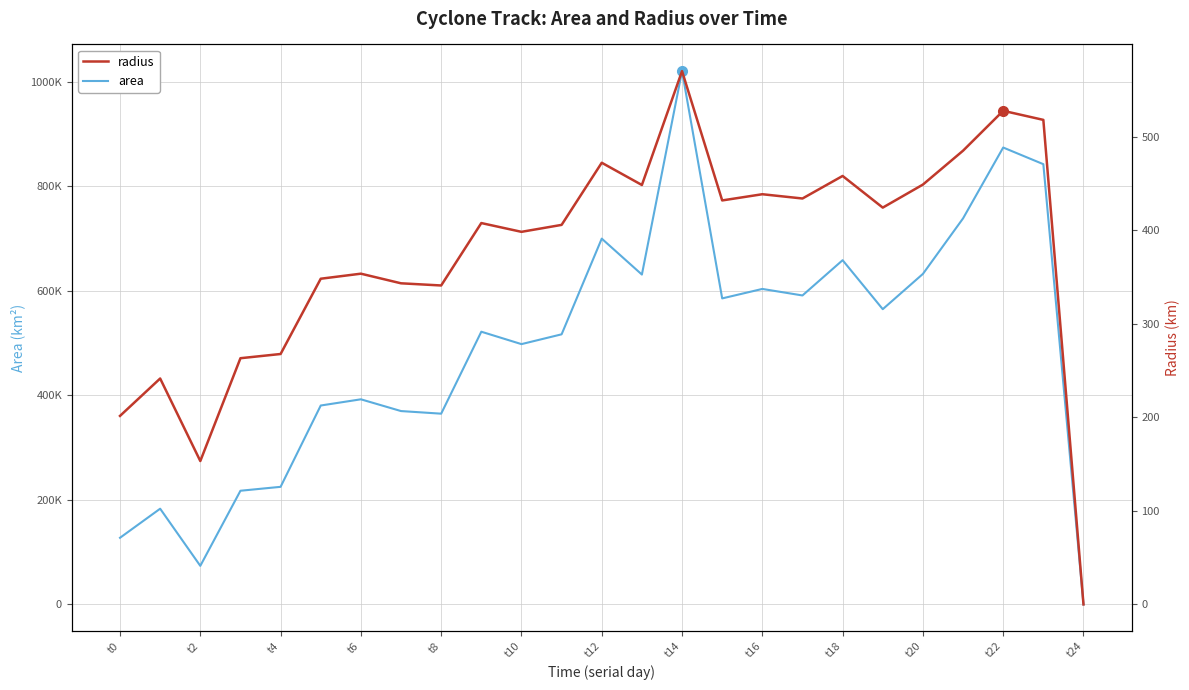

List the series in order of their peak value, highest first.

area, radius